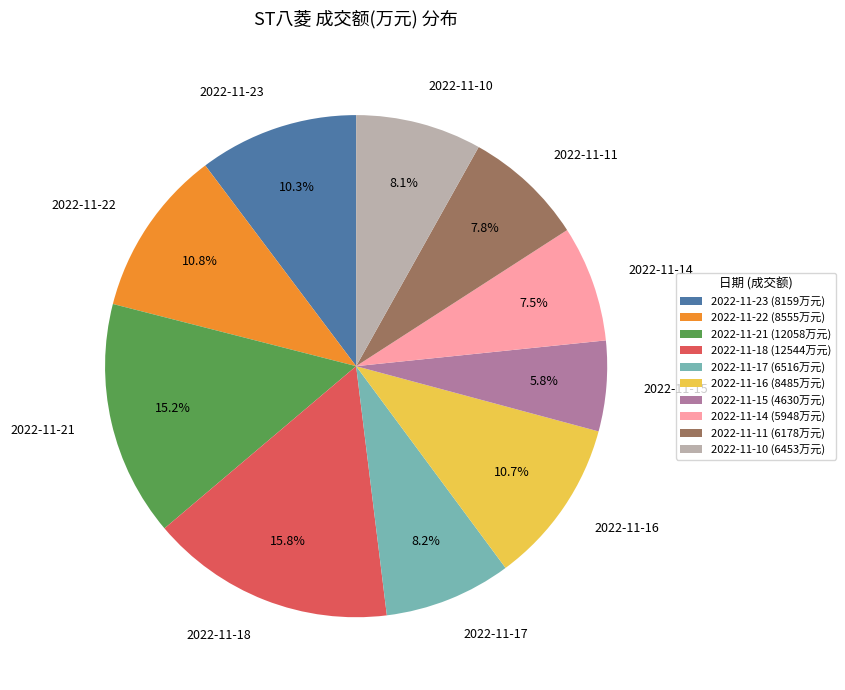

What is the ratio of the value at 2022-11-10 to the value at 2022-11-11?

1.0